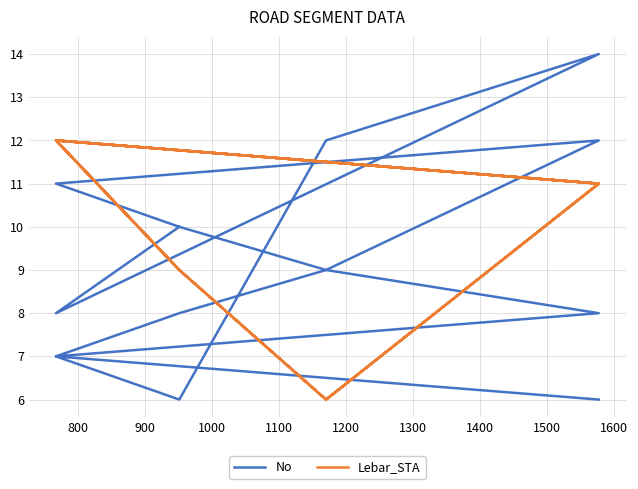

Rank the series by their average value, from lowest to highest.

No, Lebar_STA